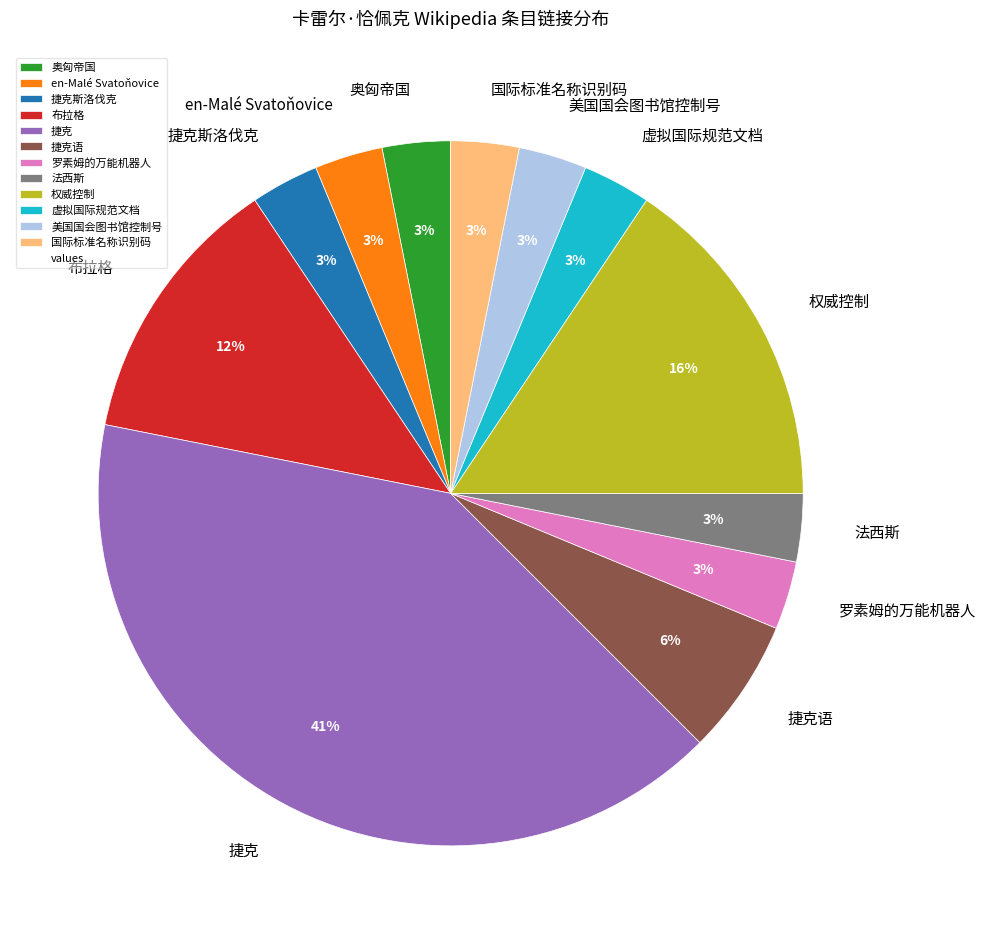

What is the largest slice in the pie chart?

捷克